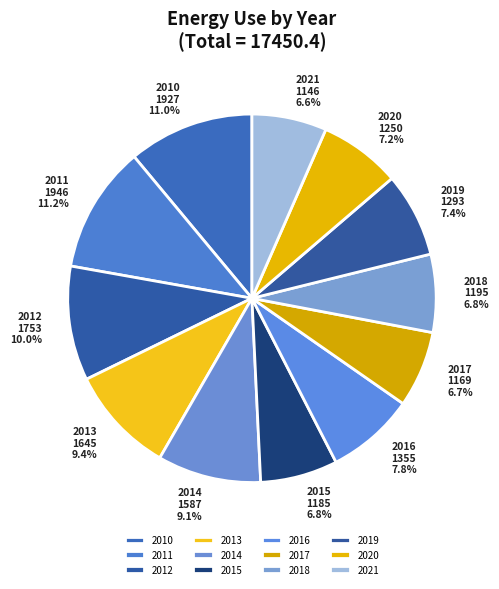

How many slices are in this pie chart?

12